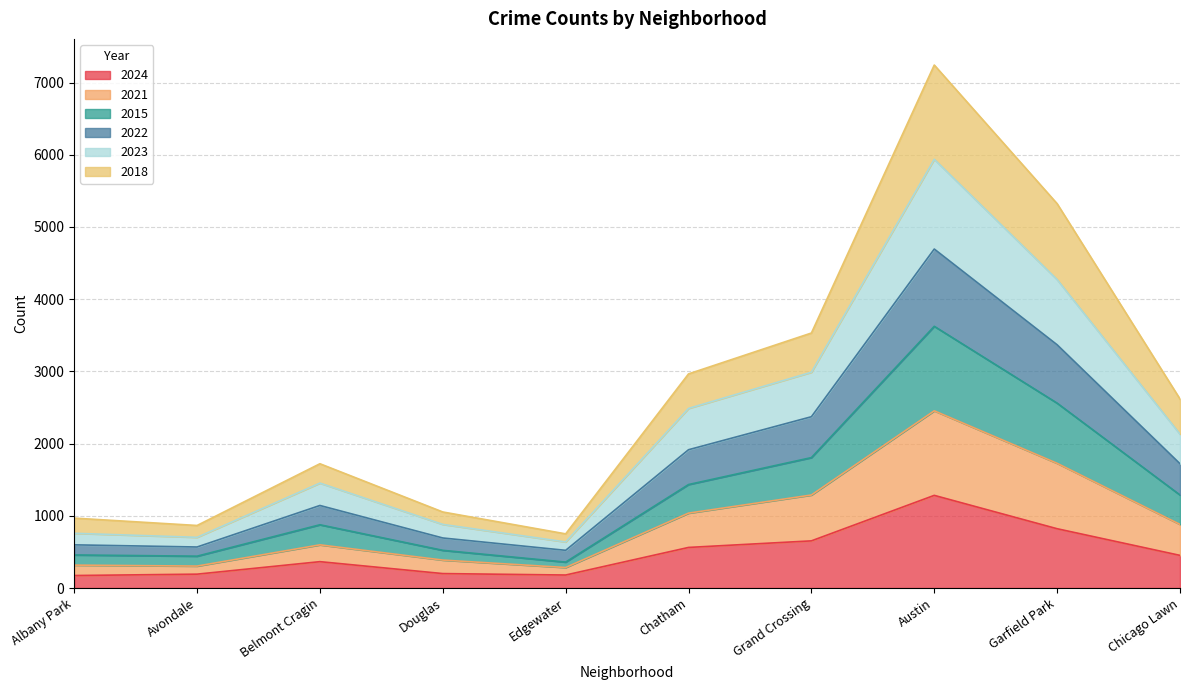

What is the total value across all series at Austin?

7242